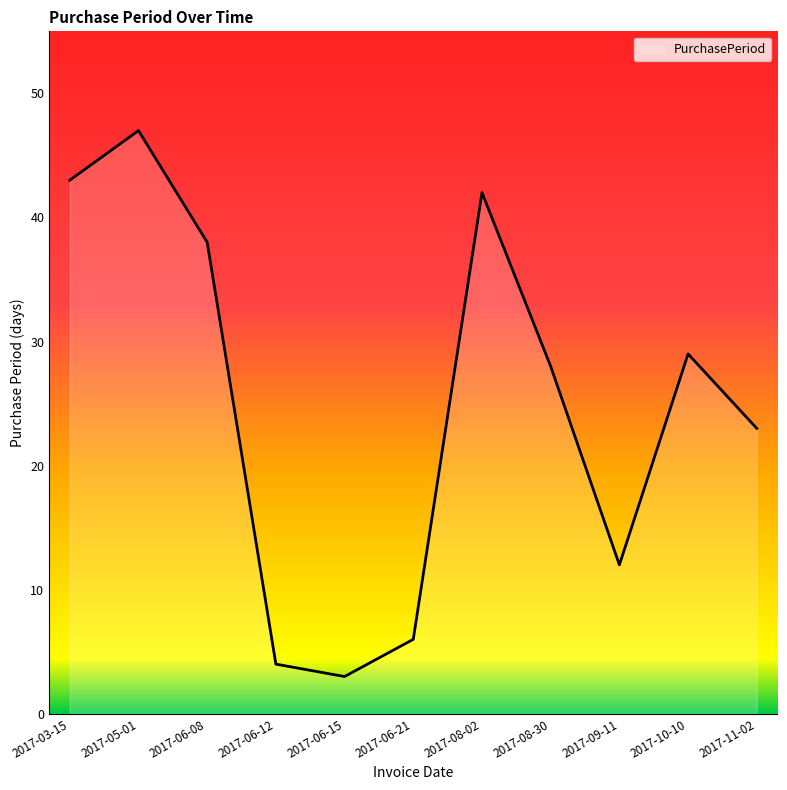

Rank the categories by value from lowest to highest.

2017-06-15, 2017-06-12, 2017-06-21, 2017-09-11, 2017-11-02, 2017-08-30, 2017-10-10, 2017-06-08, 2017-08-02, 2017-03-15, 2017-05-01